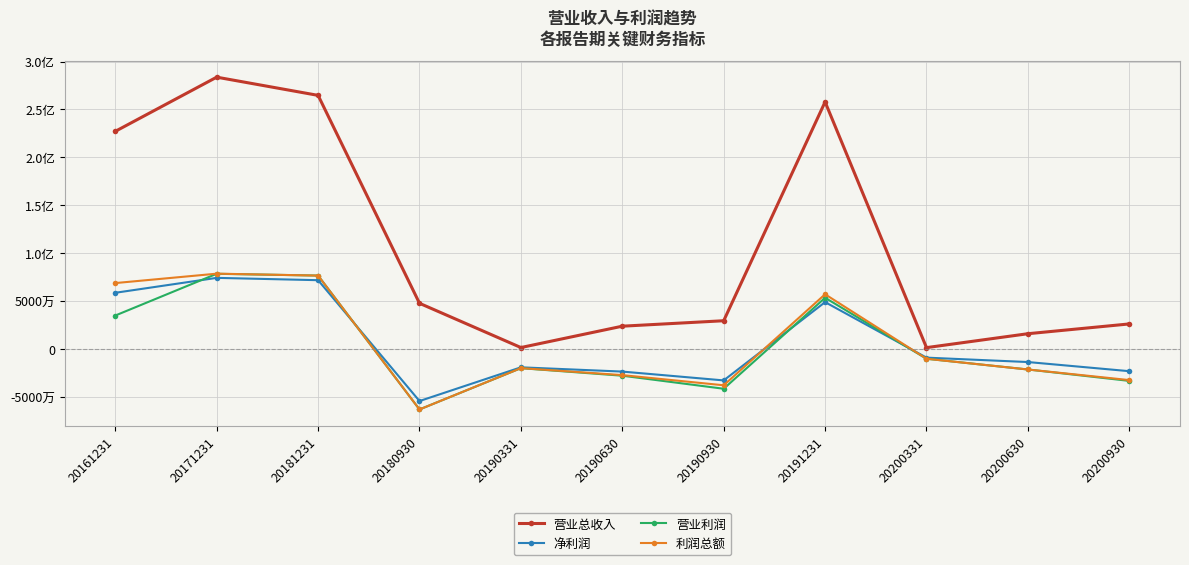

What are all the series names shown in the legend?

营业总收入, 净利润, 营业利润, 利润总额